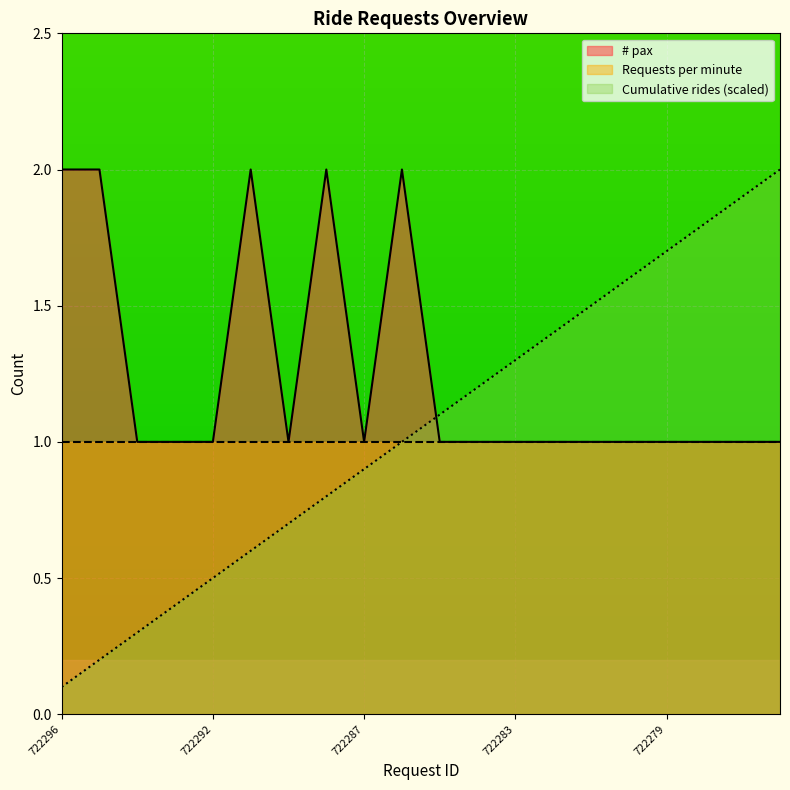

True or false: Cumulative rides has a value of 1.9 at 722277.

True